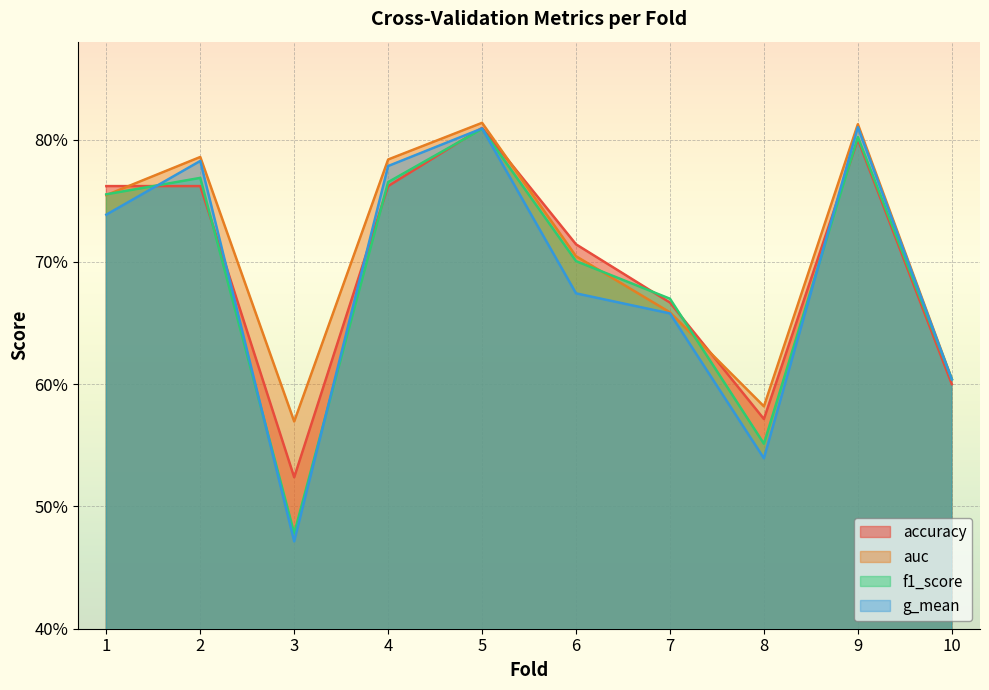

What is the value of the accuracy point at the 2nd from the left?

0.8